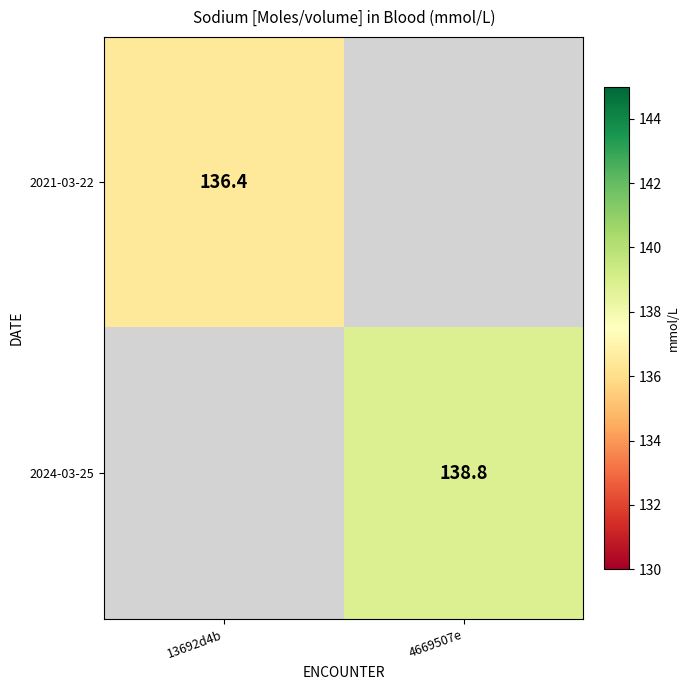

Between 13692d4b and 4669507e, which is larger?

4669507e